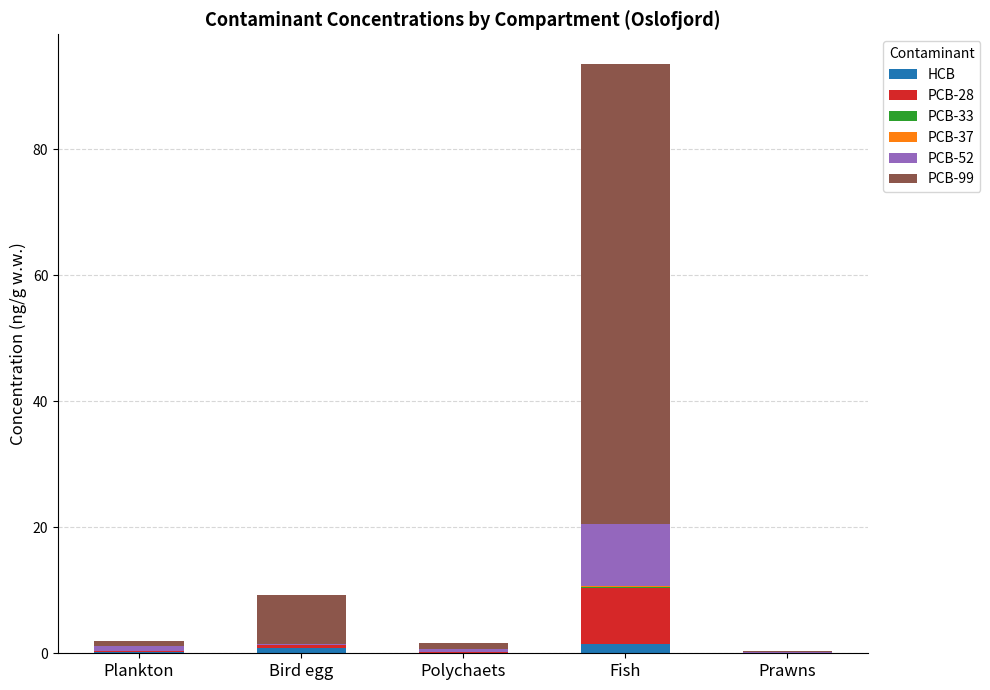

At which category is the sum across all series the highest?

Fish